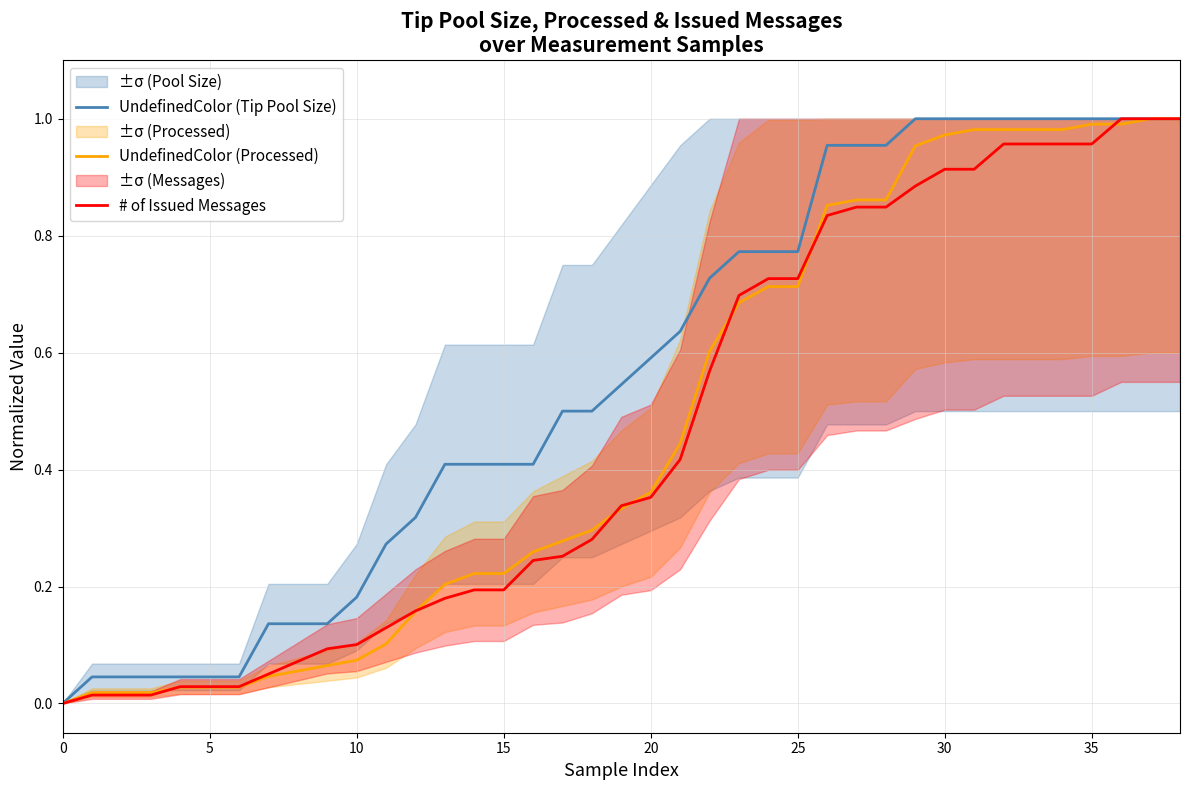

What is the sum of the # of Issued Messages values at 33 and 18?

1.2